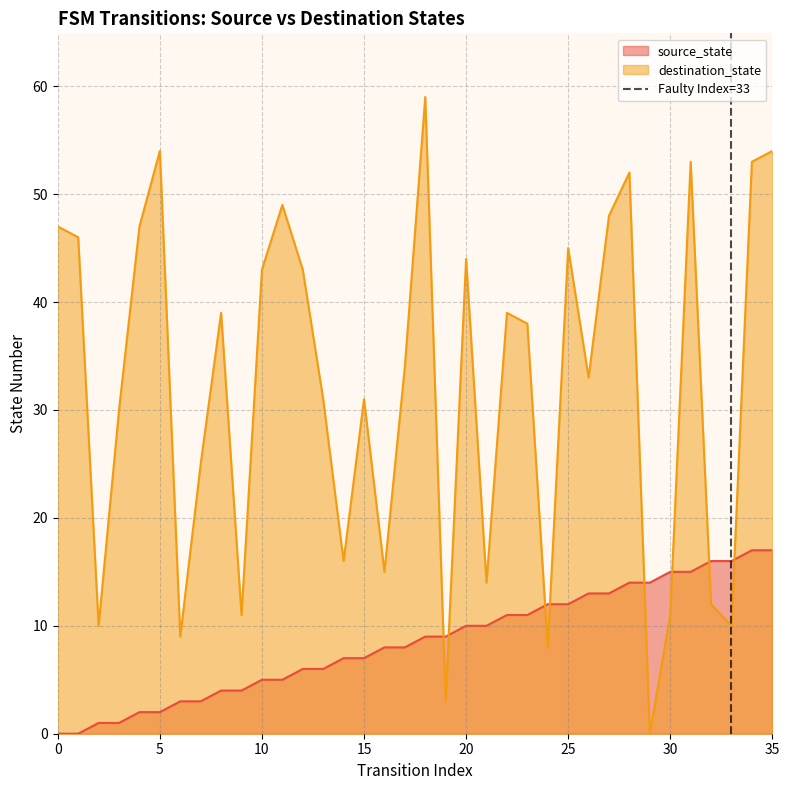

True or false: source_state and destination_state cross at least once.

True